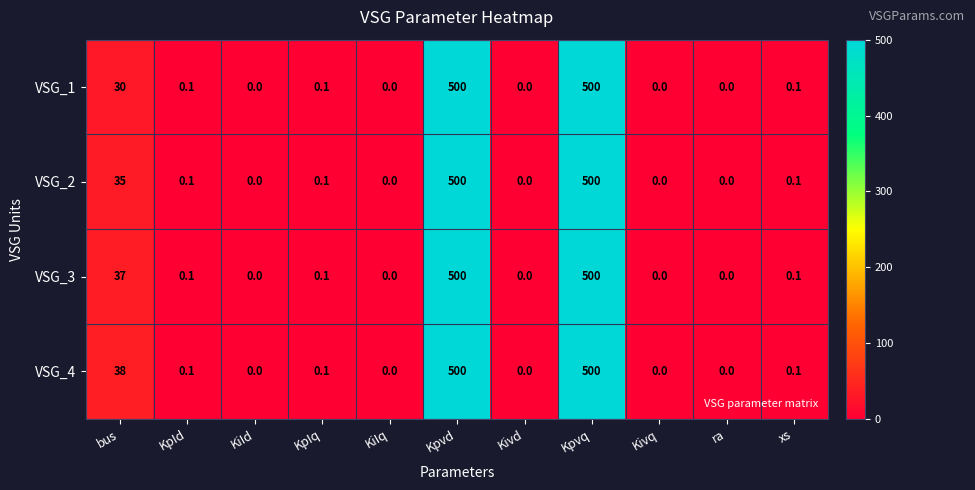

What is the average value of the VSG_4 series?

94.4